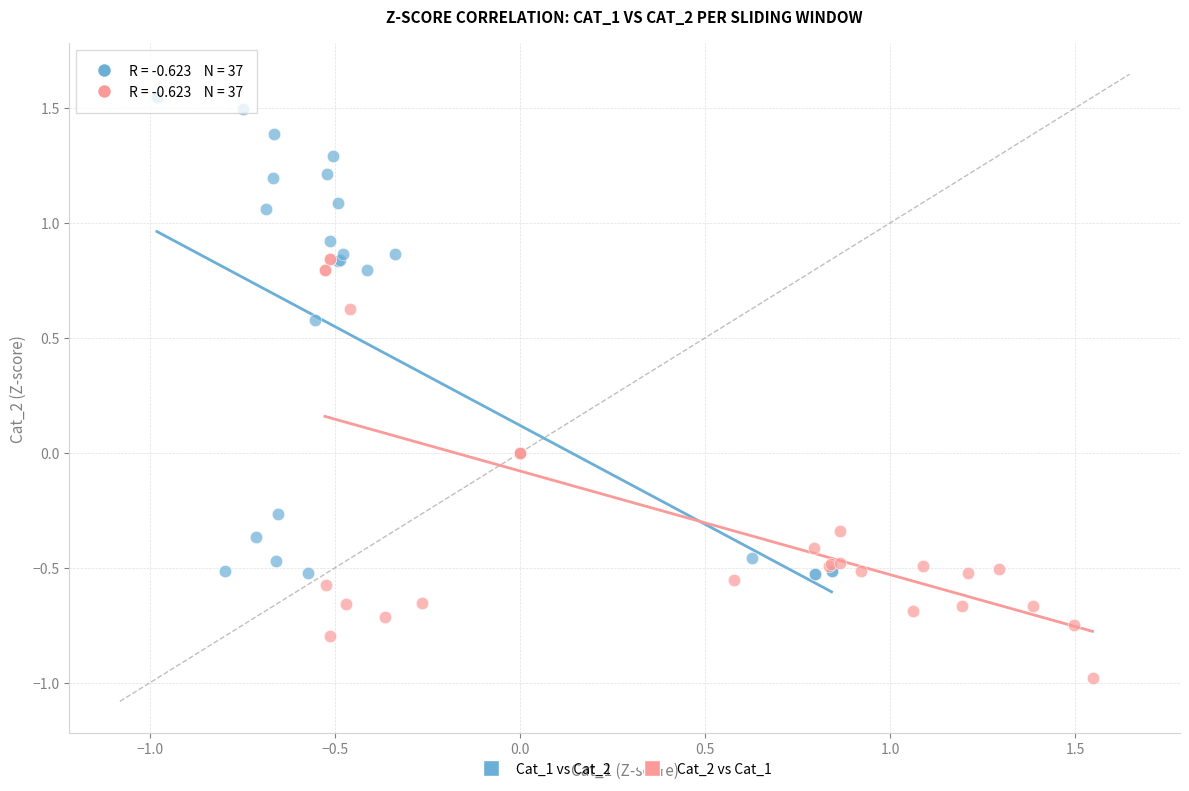

Which series contains the highest Y value?

Cat_1 vs Cat_2